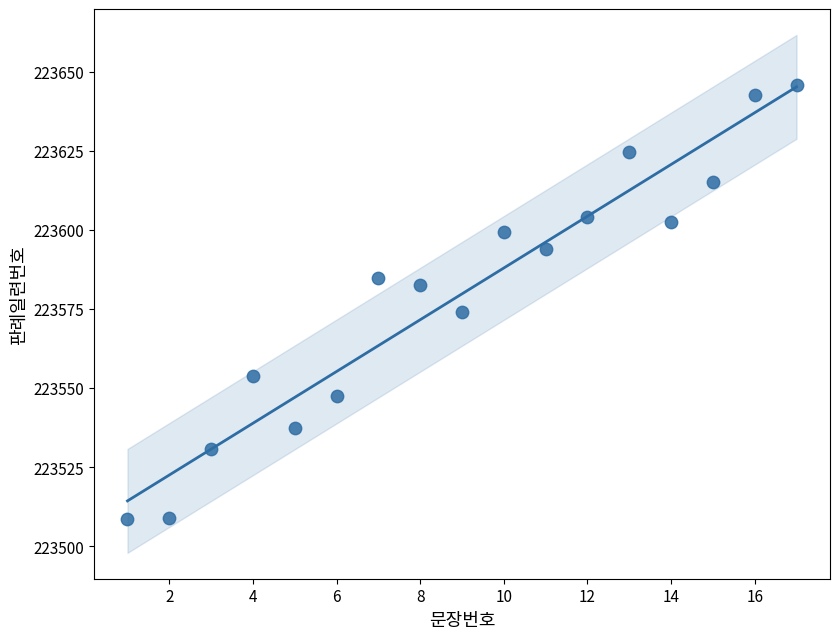

What Y value in the scatter plot is closest to 223577?

223574.0